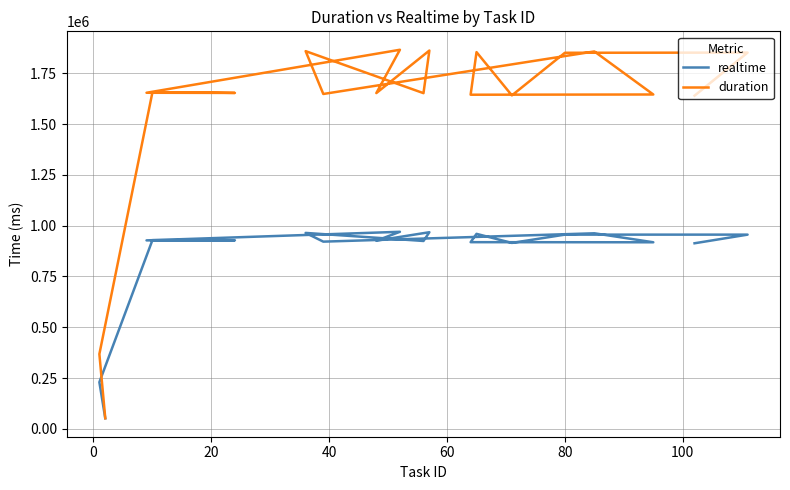

In realtime, how many points are higher than both neighbors (excluding endpoints)?

7